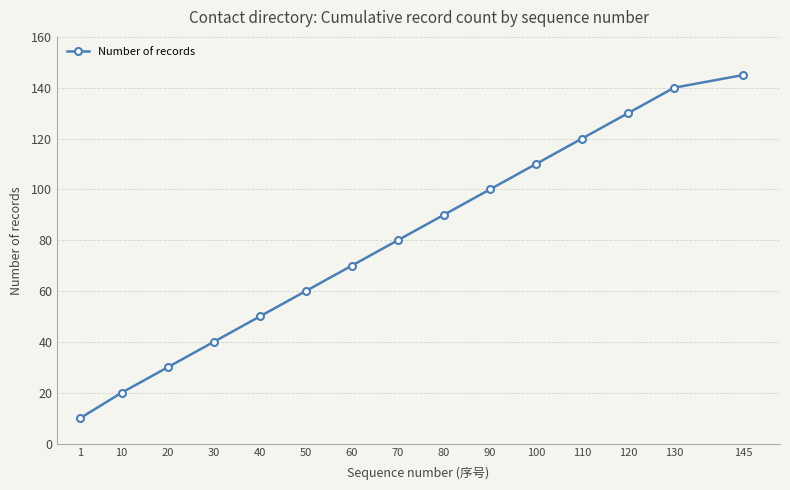

True or false: the data shows 45 at 80.

False